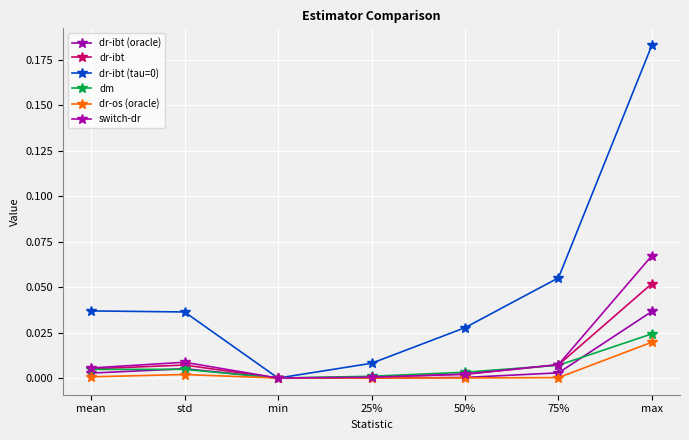

At which category does dr-os (oracle) reach its first local peak?

std